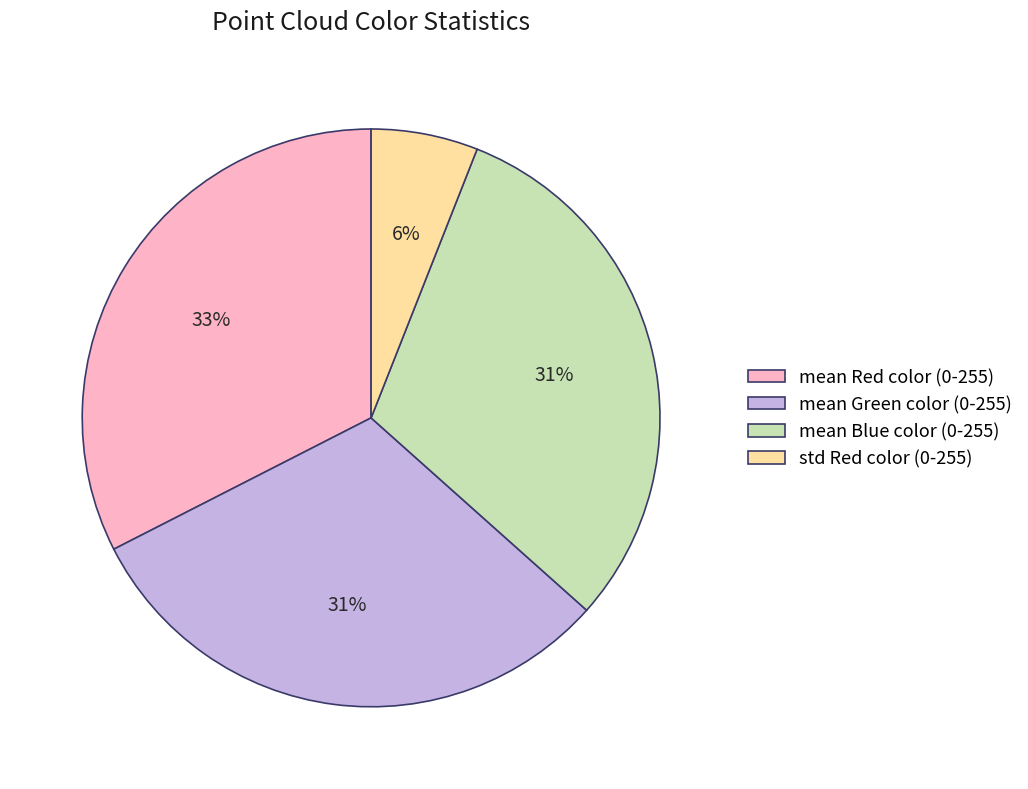

Is there any slice that represents more than half of the pie?

No